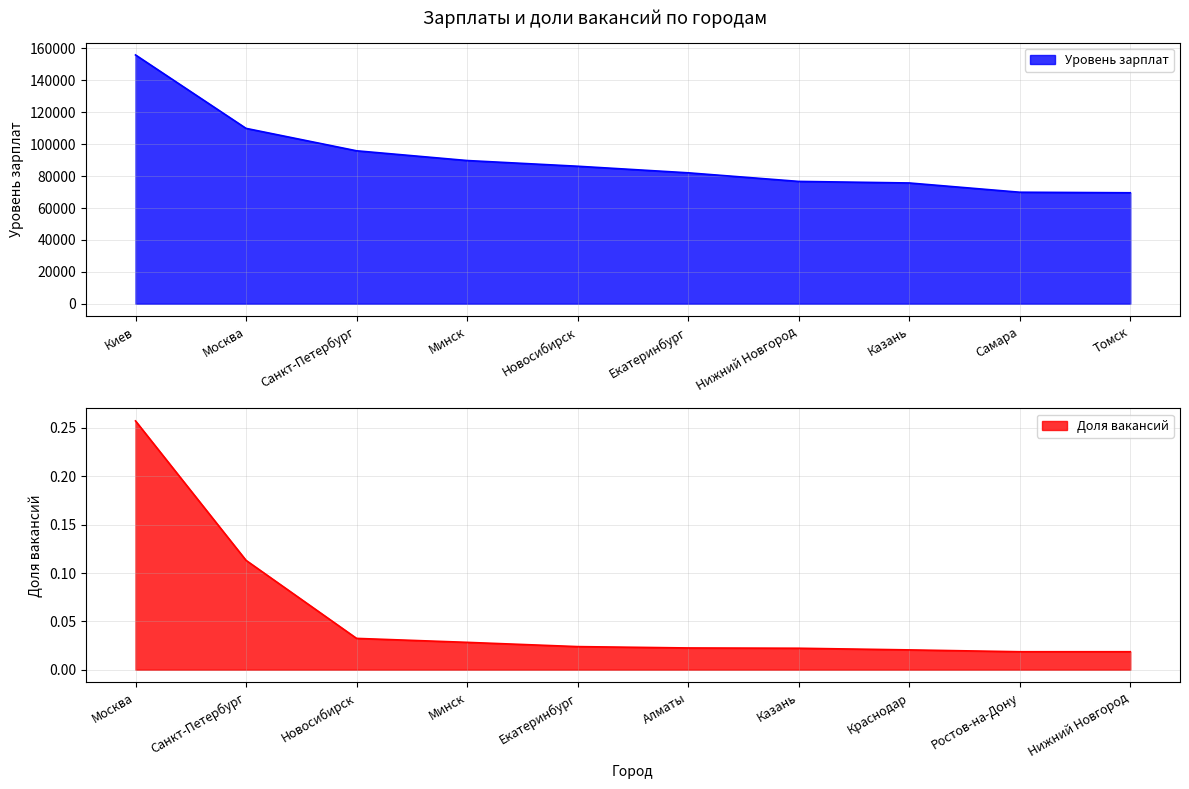

At which label is the value closest to 0?

Ростов-на-Дону